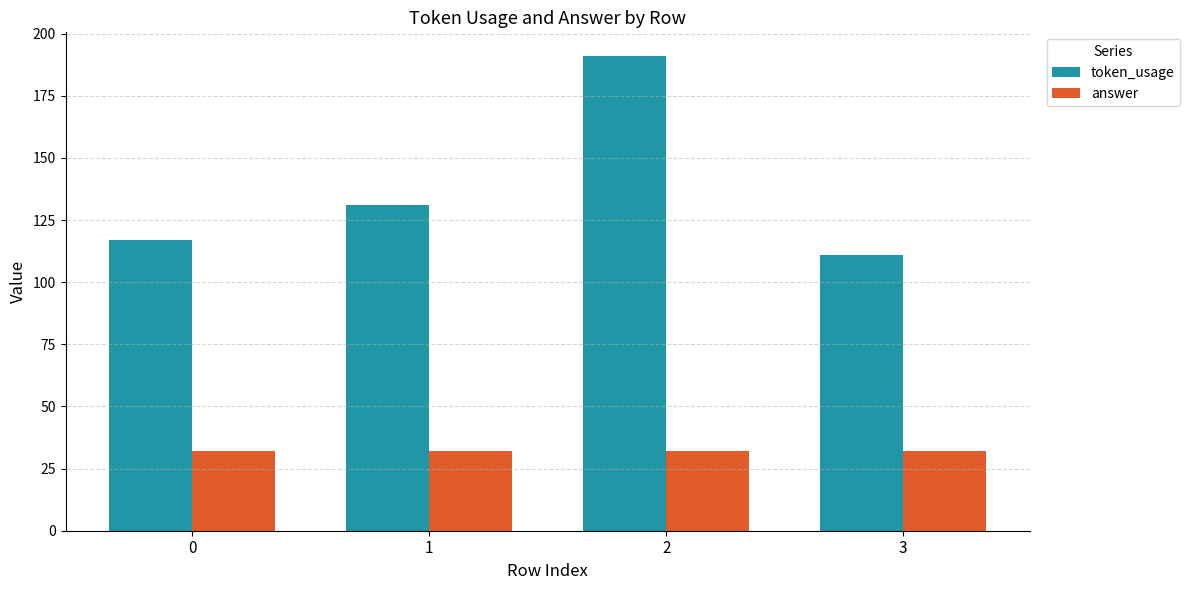

Is it true that token_usage equals 131 at 1?

True